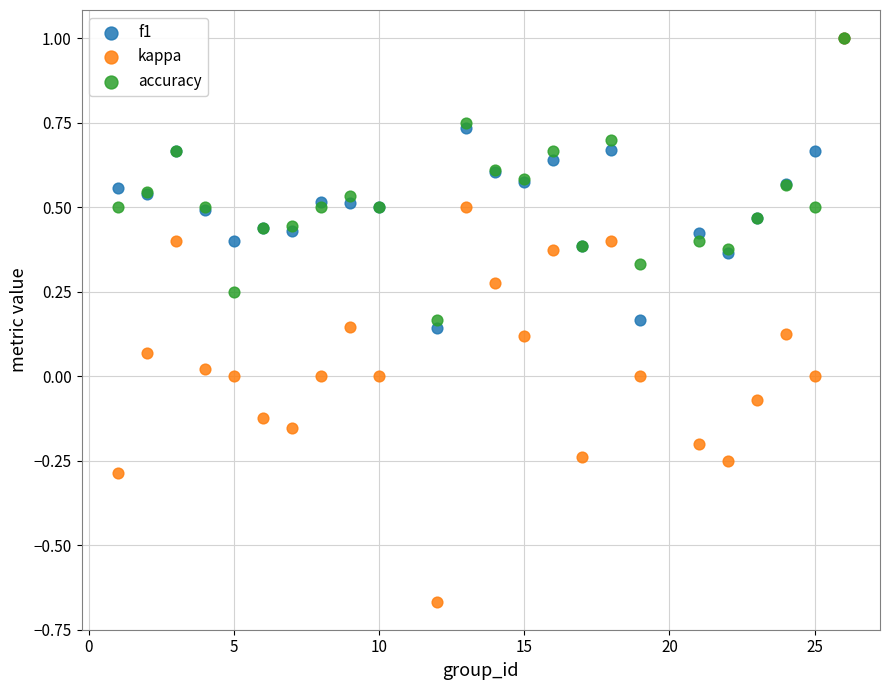

What are all the series names shown in the legend?

f1, kappa, accuracy